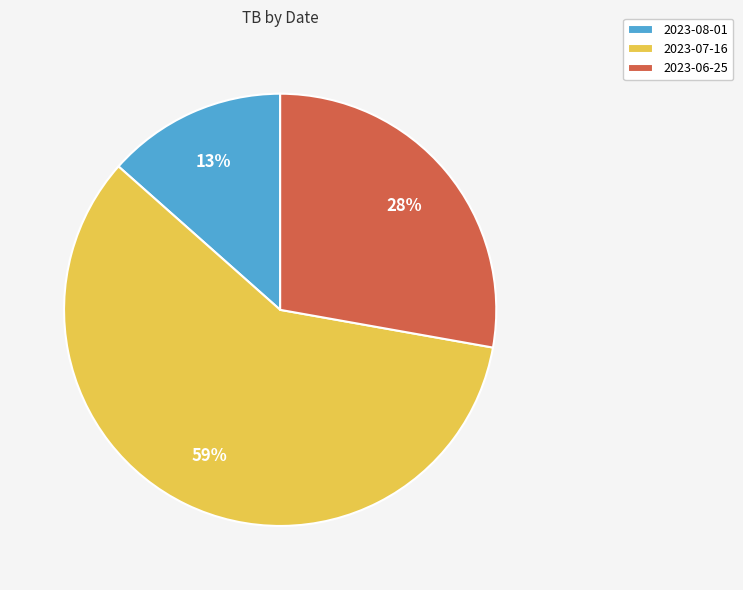

Is it true that 2023-07-16 is 73% of the pie?

False